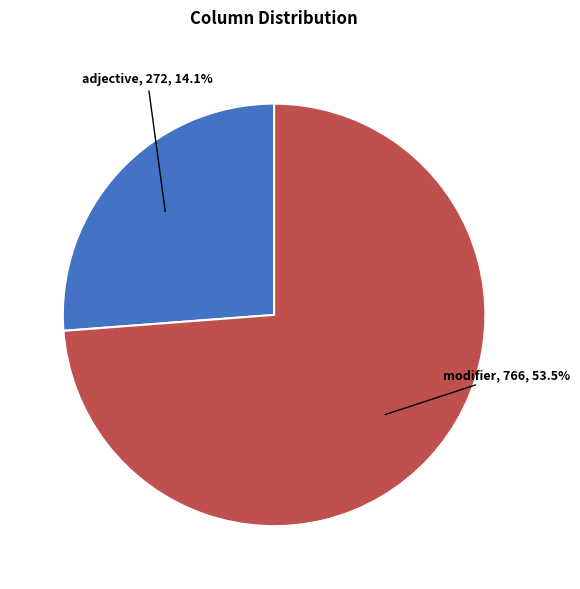

Rank the categories by value from highest to lowest.

modifier, adjective